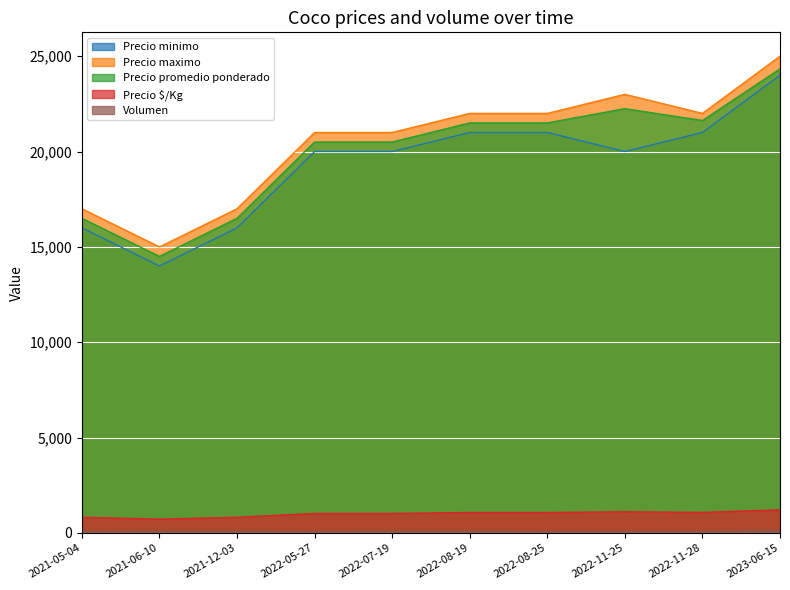

True or false: Precio $/Kg has a value of 825 at 2021-12-03.

True